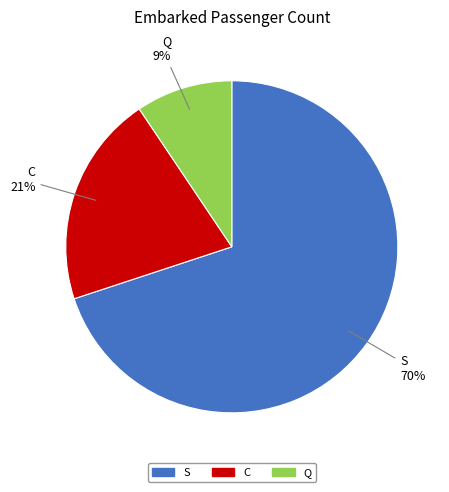

The C slice represents 21% of the pie. True or false?

True